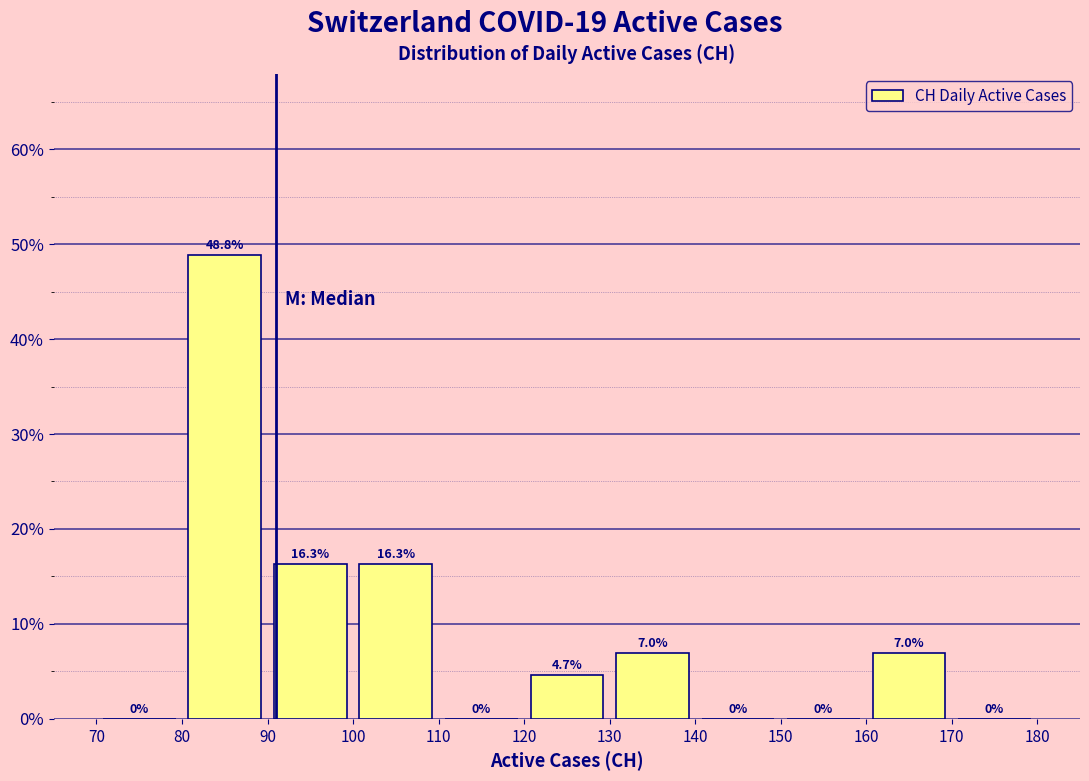

Reading left to right, list every bar in this chart as the range it spans on the x-axis followed by its height.

70 to 80: 0.0
80 to 90: 48.8
90 to 100: 16.3
100 to 110: 16.3
110 to 120: 0.0
120 to 130: 4.7
130 to 140: 7.0
140 to 150: 0.0
150 to 160: 0.0
160 to 170: 7.0
170 to 180: 0.0